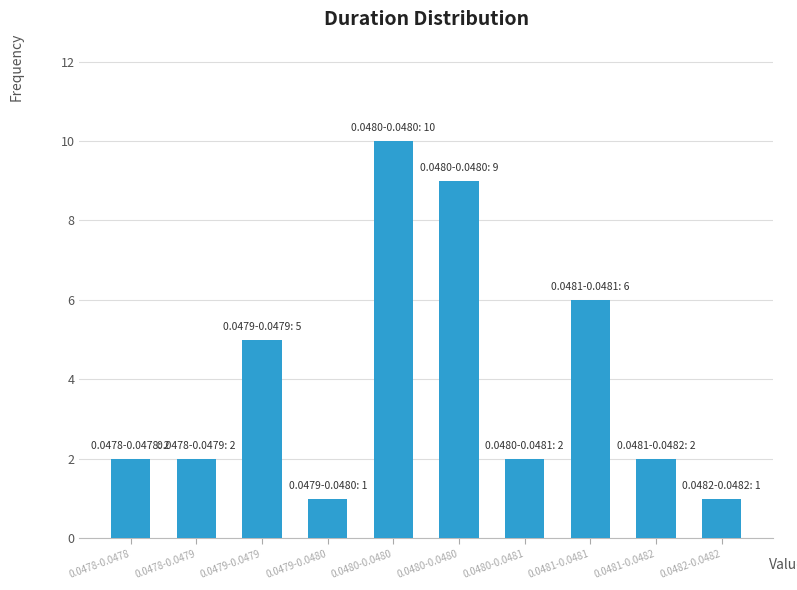

Count the number of categories in the chart.

10